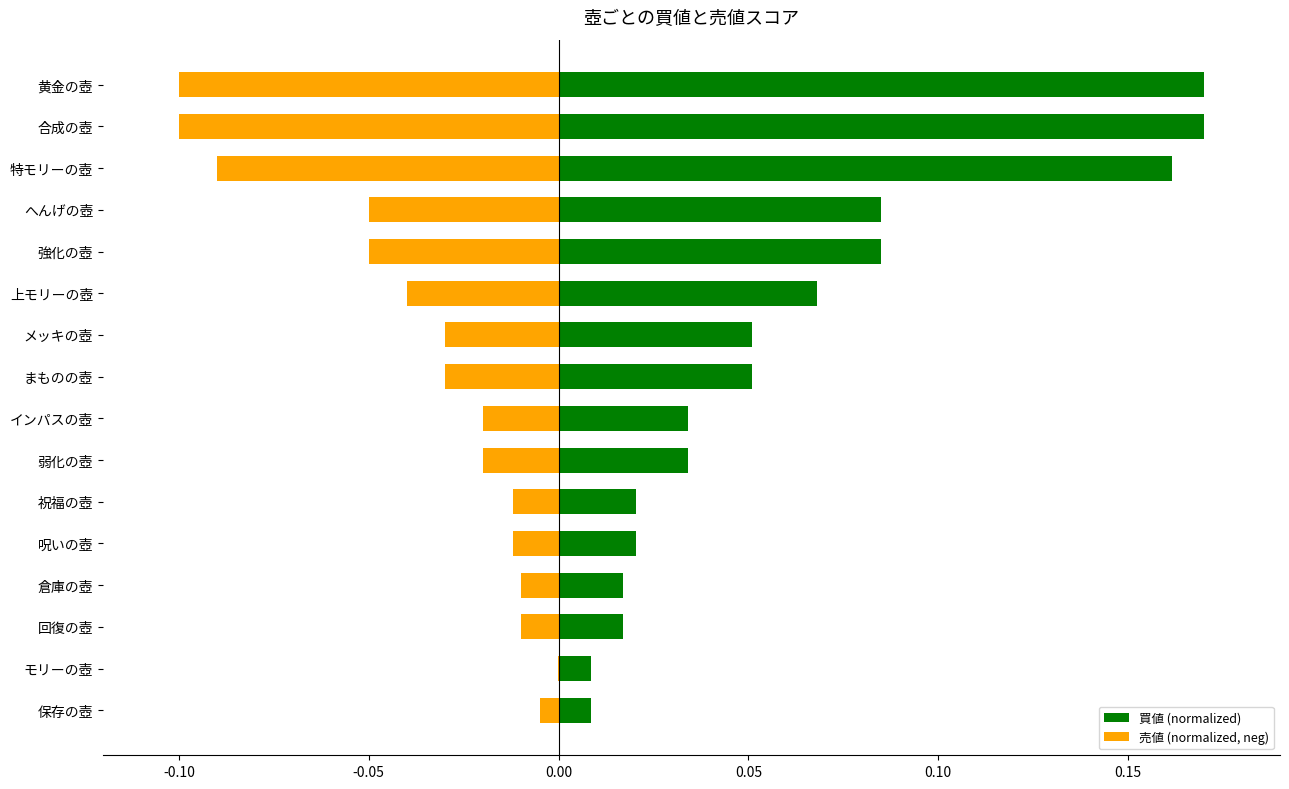

Rank the series at へんげの壺 from lowest to highest value.

売値 (normalized, neg), 買値 (normalized)